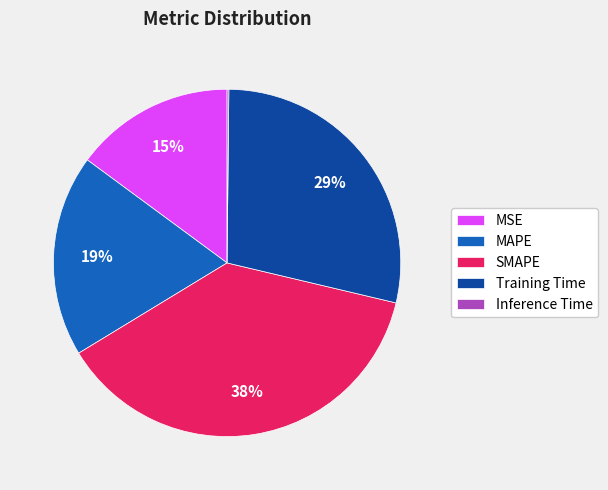

Is the sum of Training Time and SMAPE greater than half?

Yes